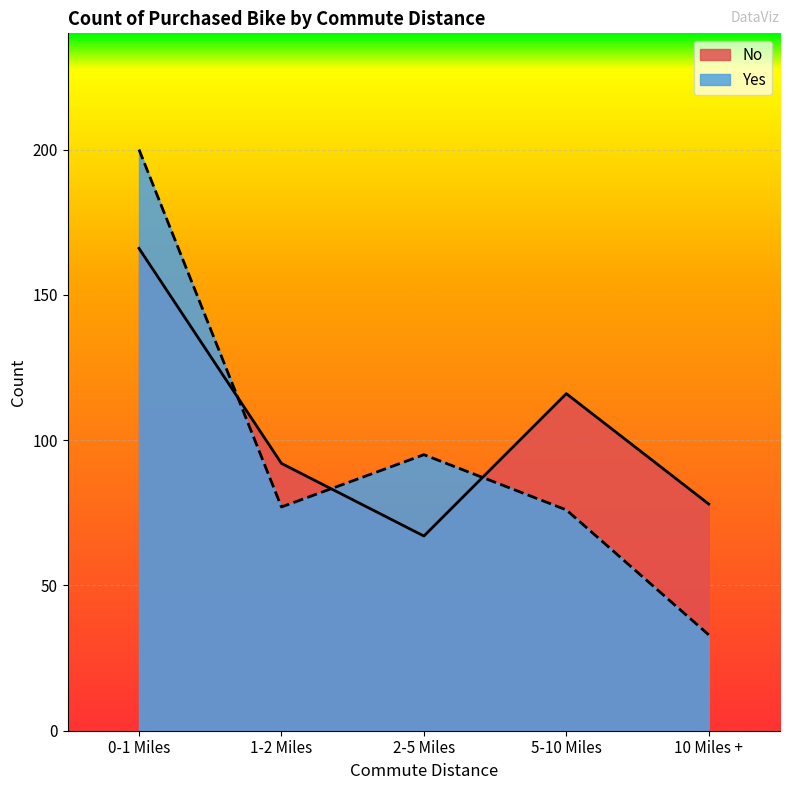

What is the label of the 4th point from the left?

5-10 Miles